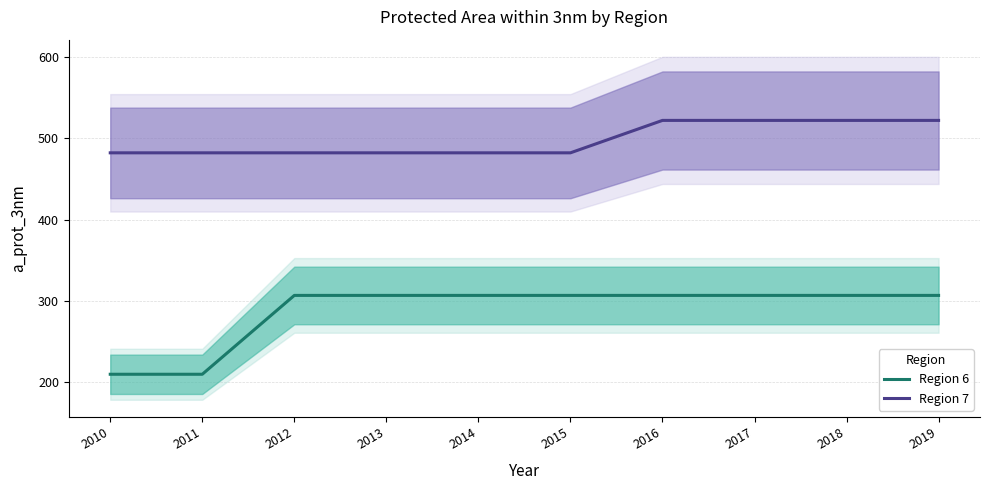

What is the total value across all series at 2015?

788.9